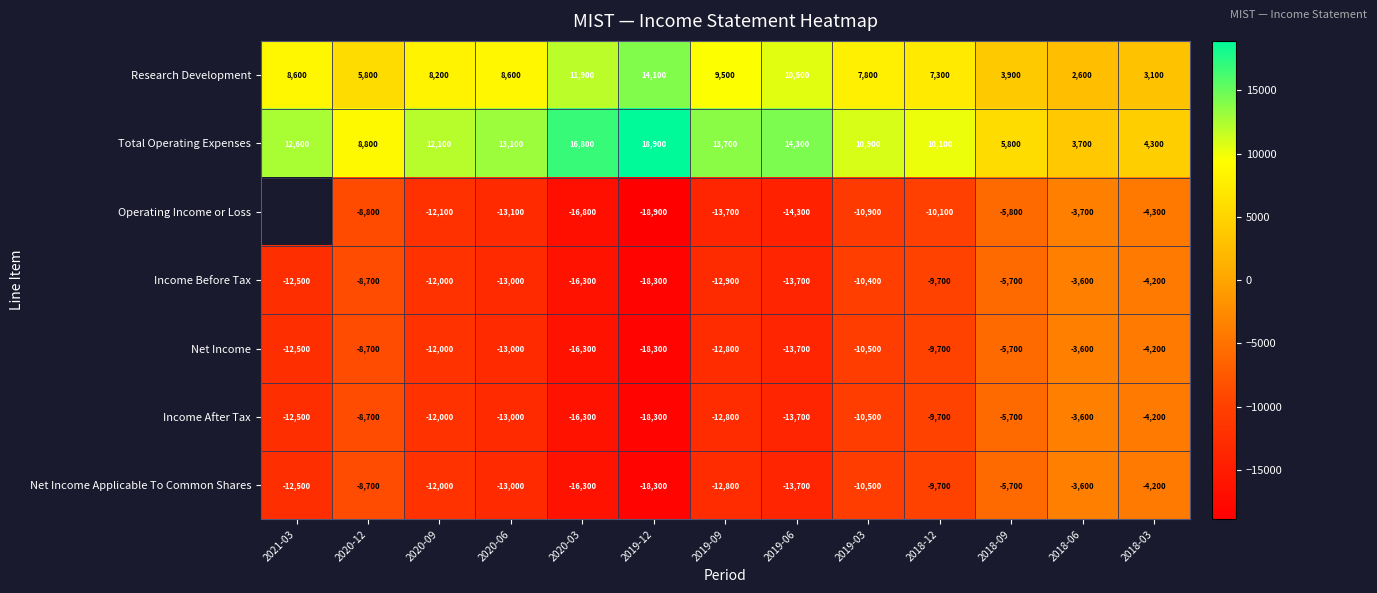

The Total Operating Expenses series shows 21913.9 at 2020-06. True or false?

False